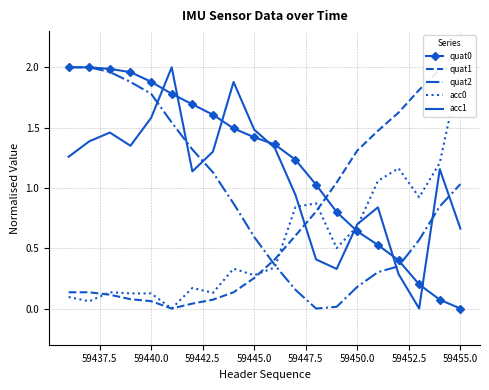

True or false: quat1 has more than 2 points higher than both neighbors.

False